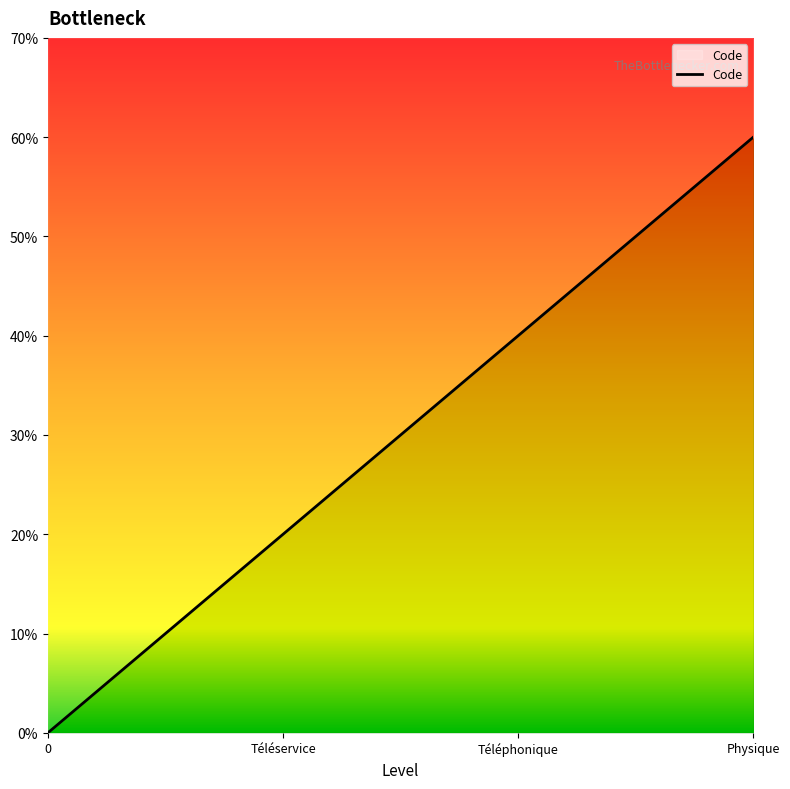

Reading left to right, transcribe all the data shown in this chart.

0=0	Téléservice=1	Téléphonique=2	Physique=3